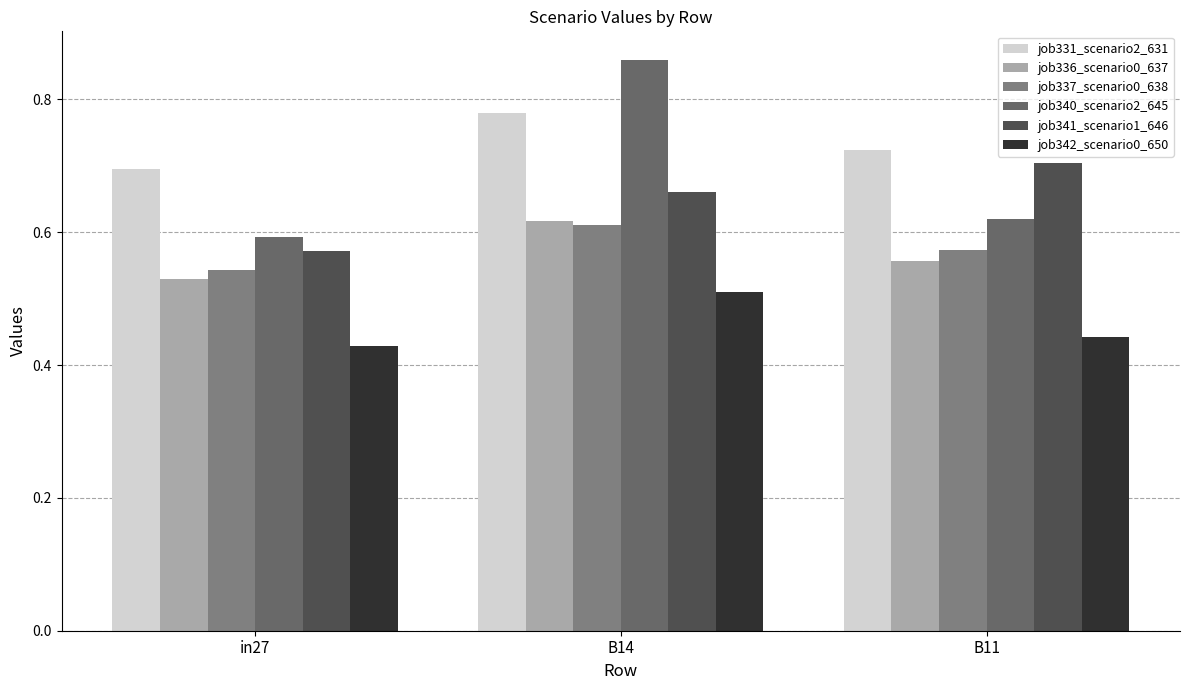

At which label is job337_scenario0_638 closest to 0?

in27